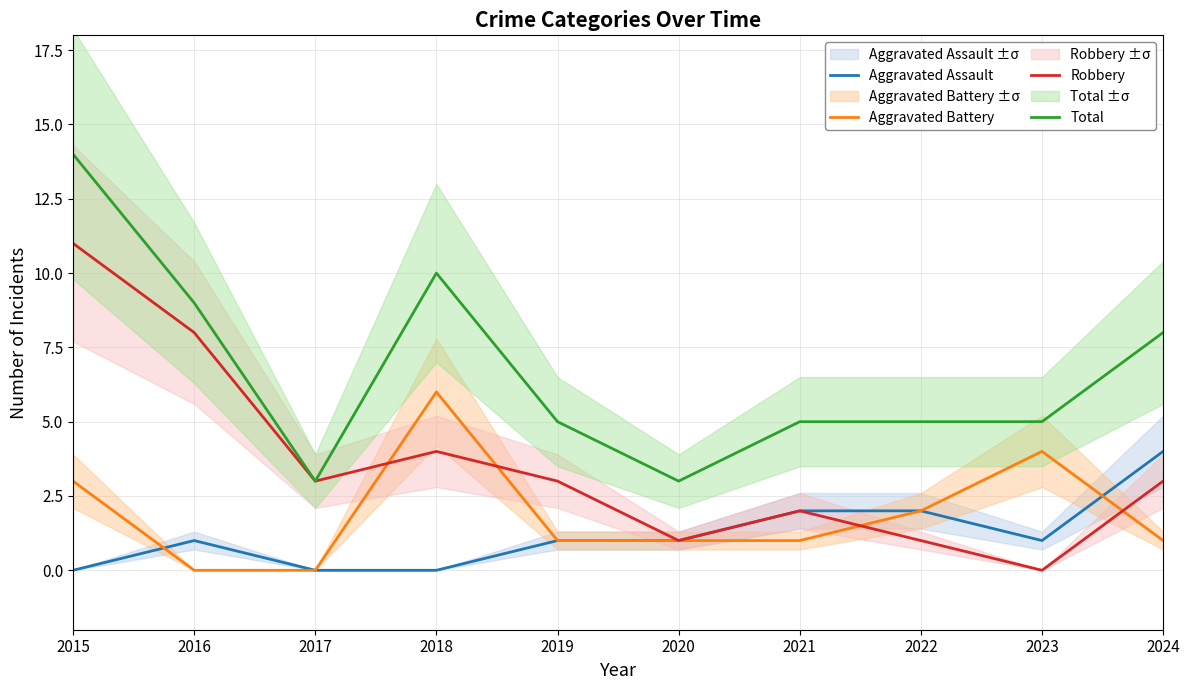

Reading left to right, extract all data points from this chart.

Aggravated Assault: 2015=0	2016=1	2017=0	2018=0	2019=1	2020=1	2021=2	2022=2	2023=1	2024=4
Aggravated Battery: 2015=3	2016=0	2017=0	2018=6	2019=1	2020=1	2021=1	2022=2	2023=4	2024=1
Robbery: 2015=11	2016=8	2017=3	2018=4	2019=3	2020=1	2021=2	2022=1	2023=0	2024=3
Total: 2015=14	2016=9	2017=3	2018=10	2019=5	2020=3	2021=5	2022=5	2023=5	2024=8